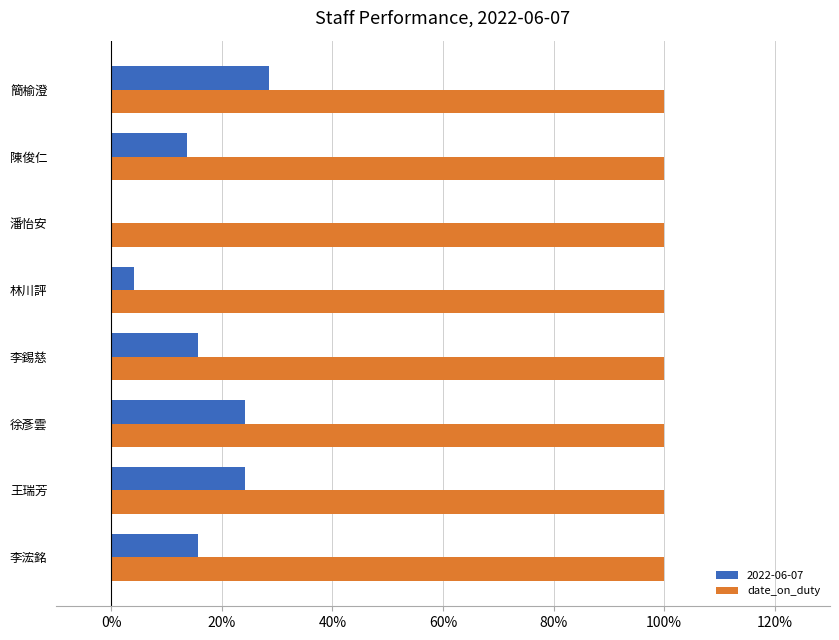

What are all the series names shown in the legend?

2022-06-07, date_on_duty